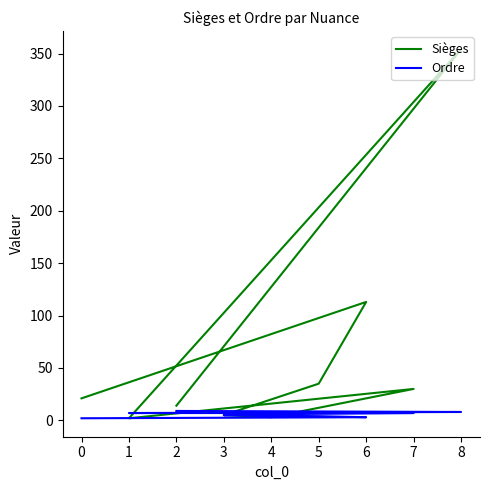

Reading left to right, extract all data points from this chart.

Sièges: 14	354	2	30	3	5	35	113	21
Ordre: 9	8	7	7	6	5	4	3	2